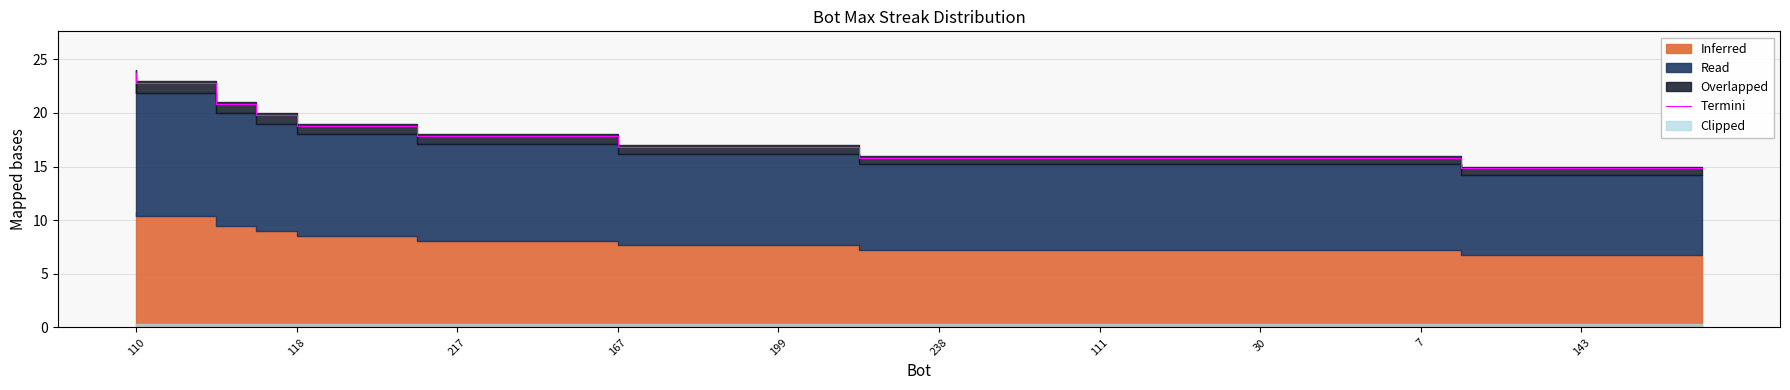

How many data points are above 15?

34